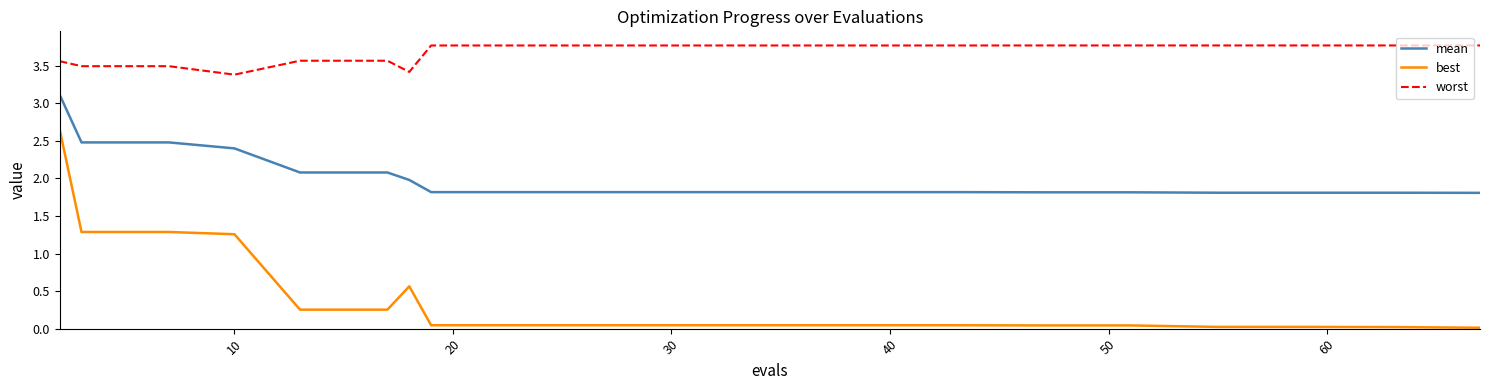

True or false: mean and worst cross at least once.

False